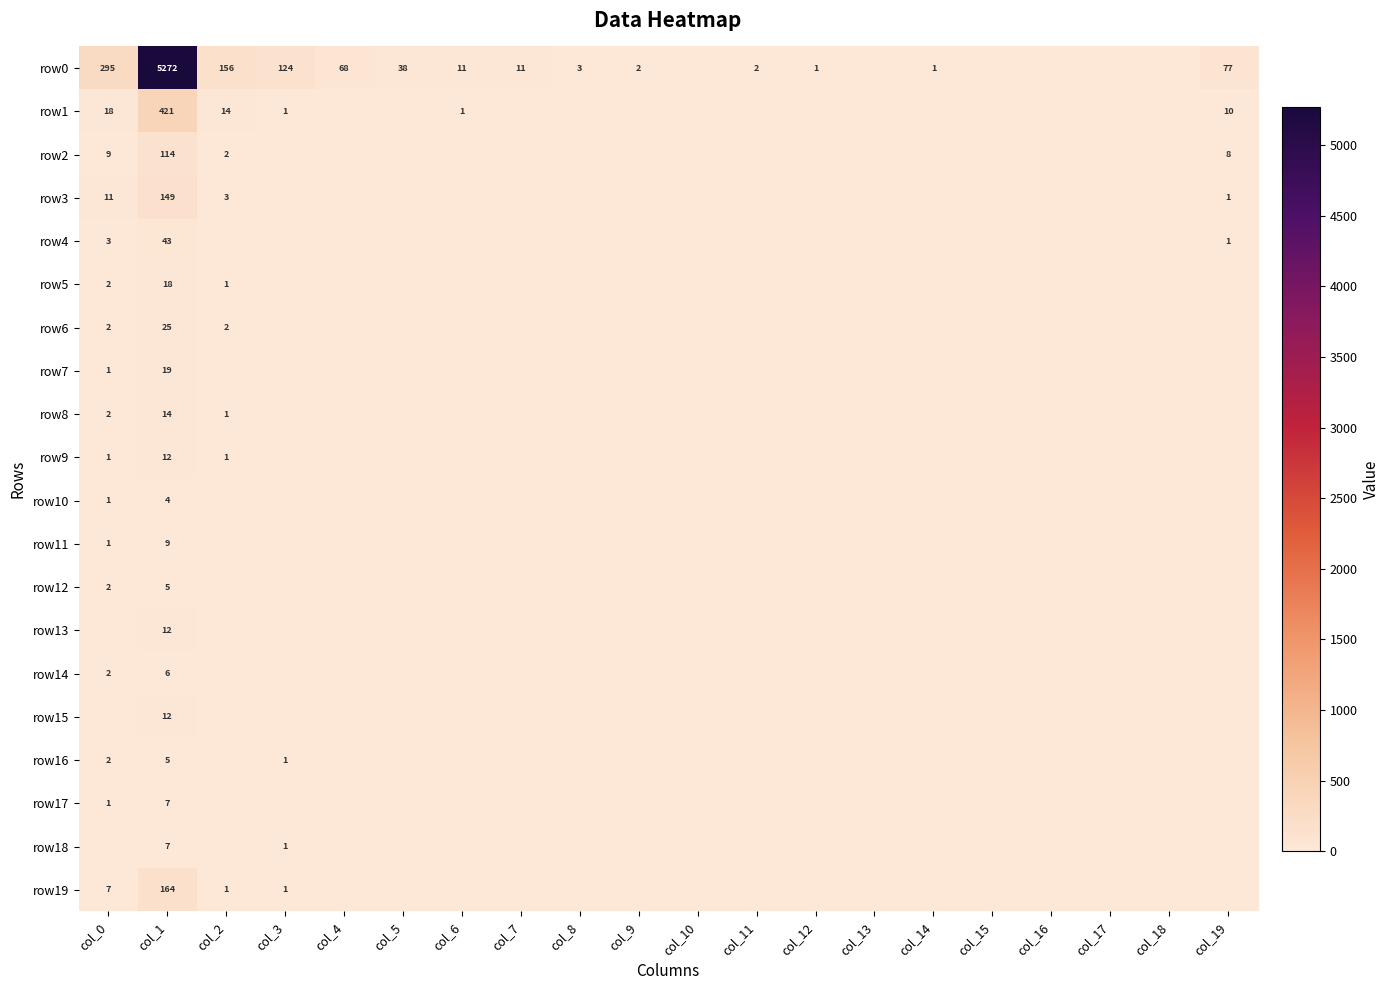

True or false: row4 has a value of 1 at col_19.

True